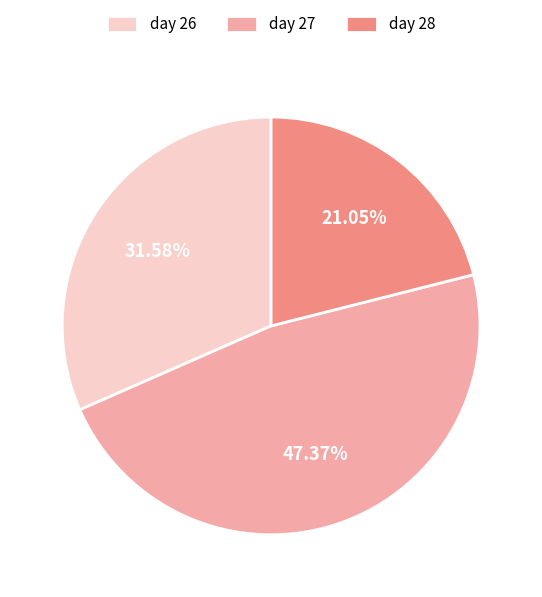

To the nearest percent, what percentage of the pie is day 26?

32%